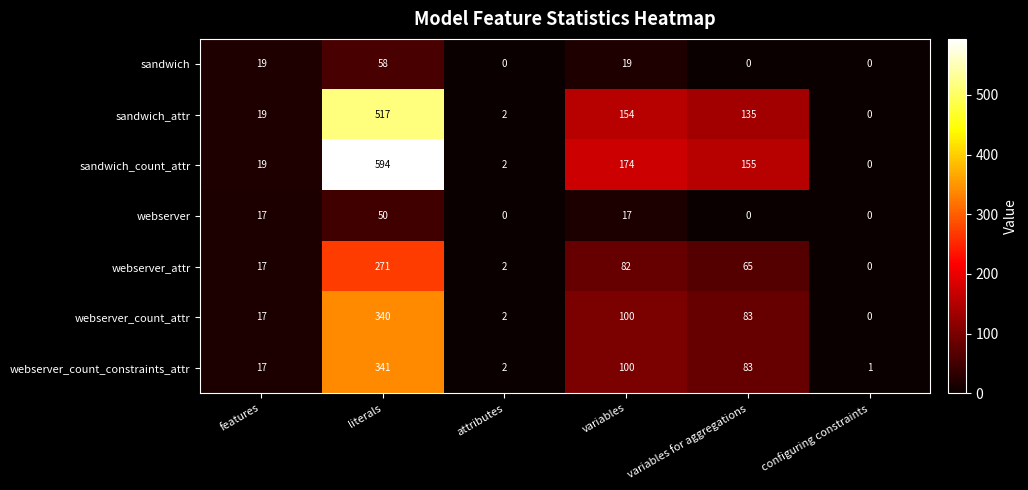

How many data points in webserver_count_attr are less than 83?

3